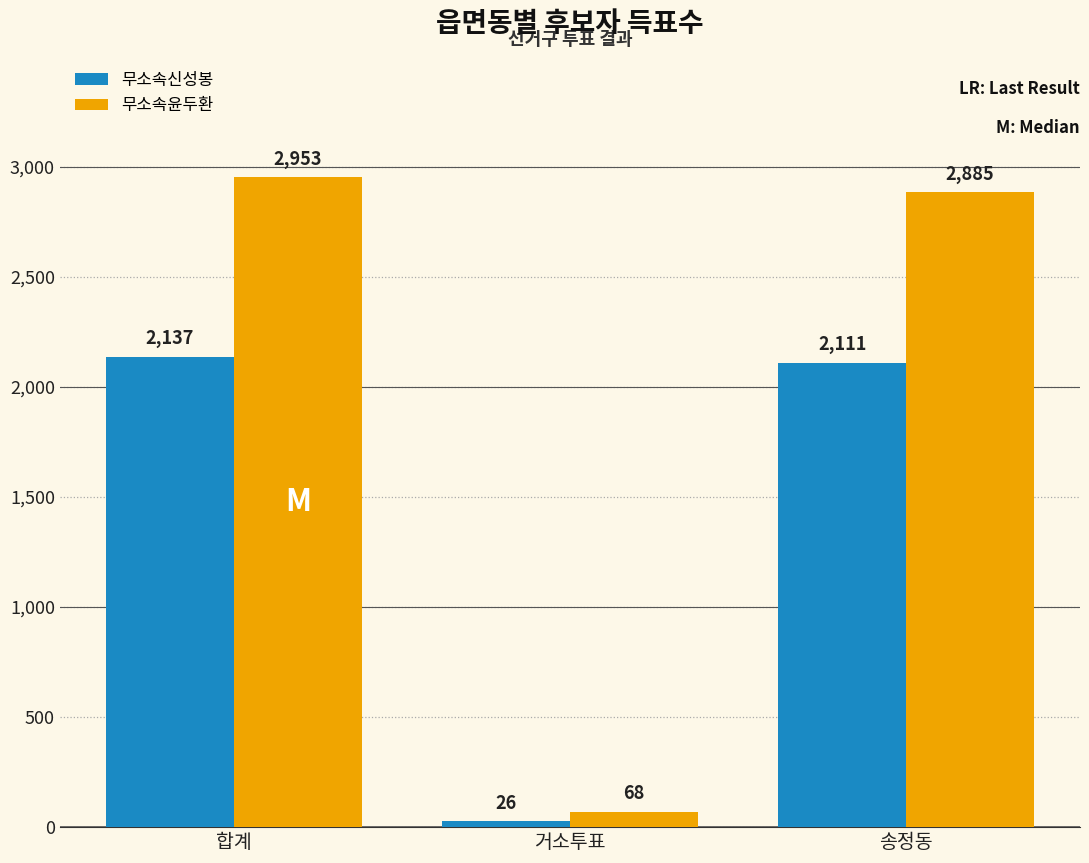

Rank the series by their average value, from lowest to highest.

무소속신성봉, 무소속윤두환